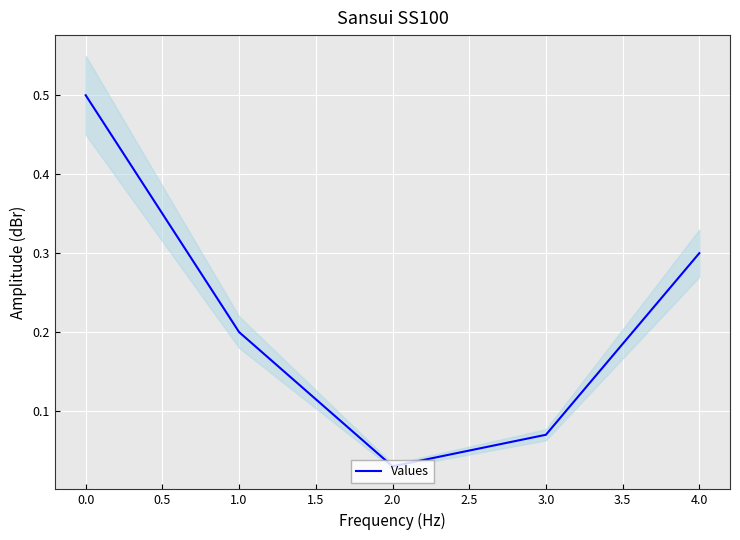

True or false: the data has more than 0 interior local peaks.

False